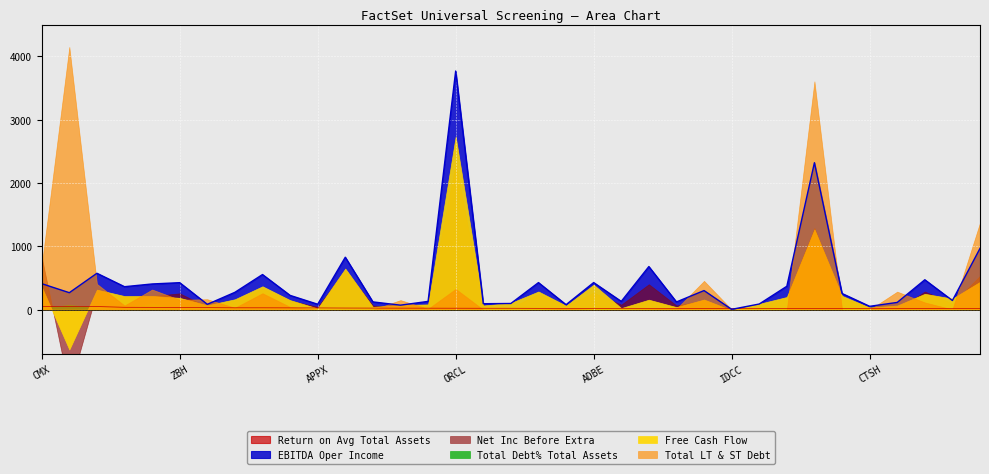

Which series has the widest spread of values?

Total LT & ST Debt